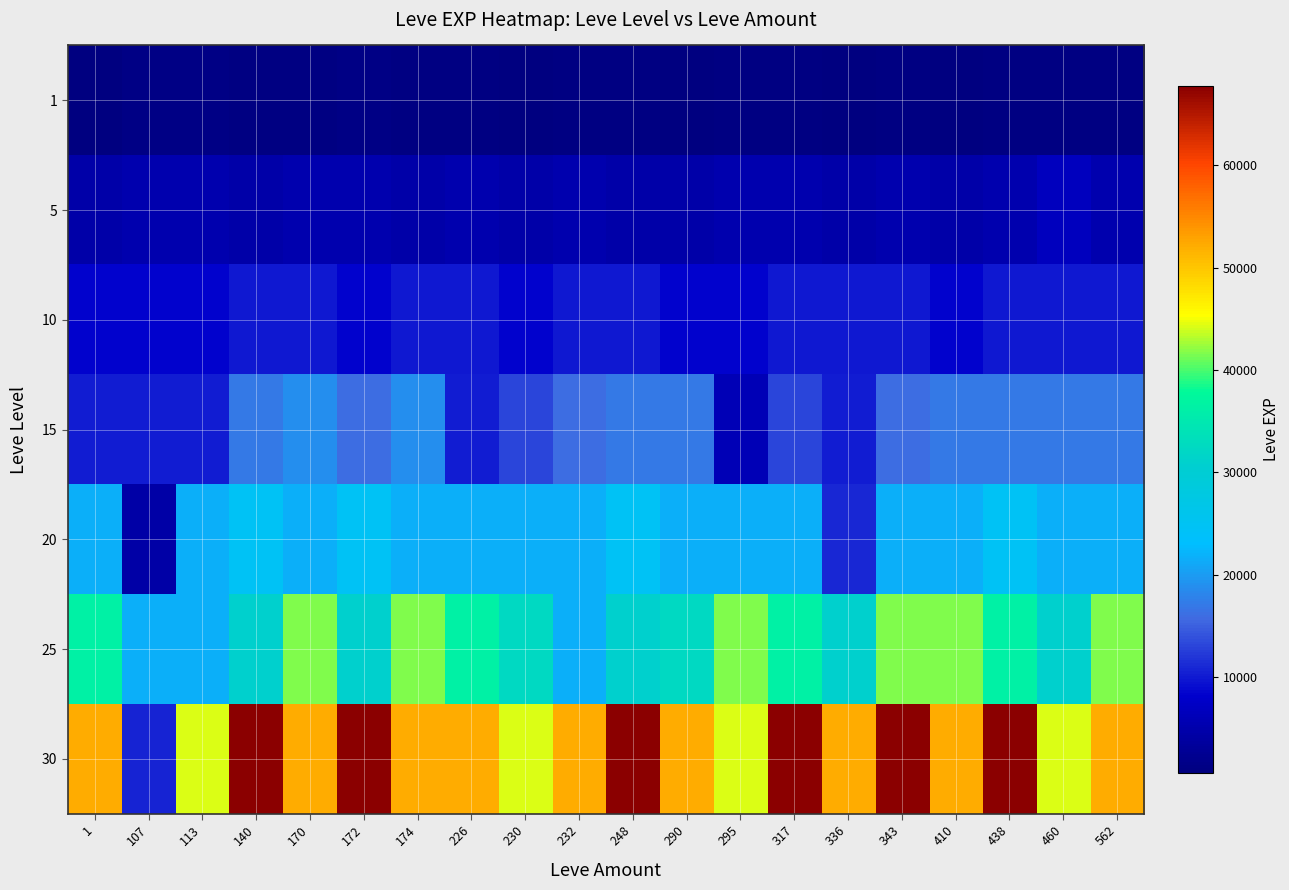

At which category is the sum across all series the highest?

343